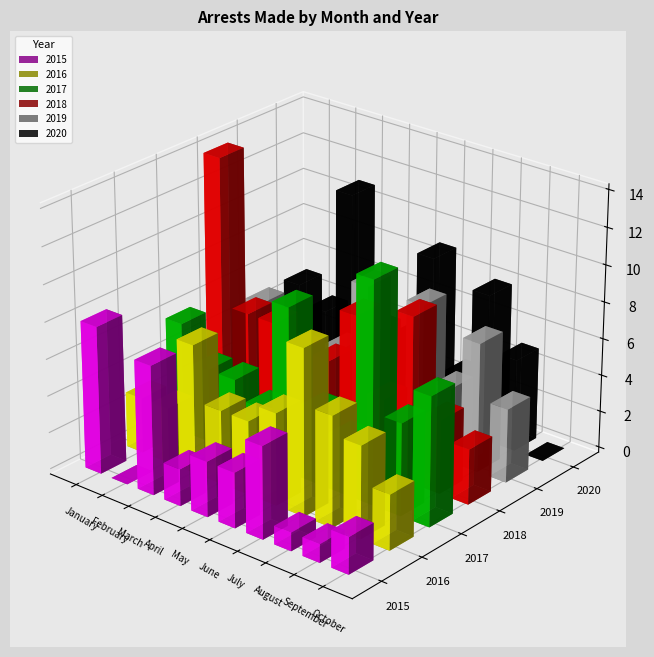

What is the difference between the 2016 values at April and October?

1